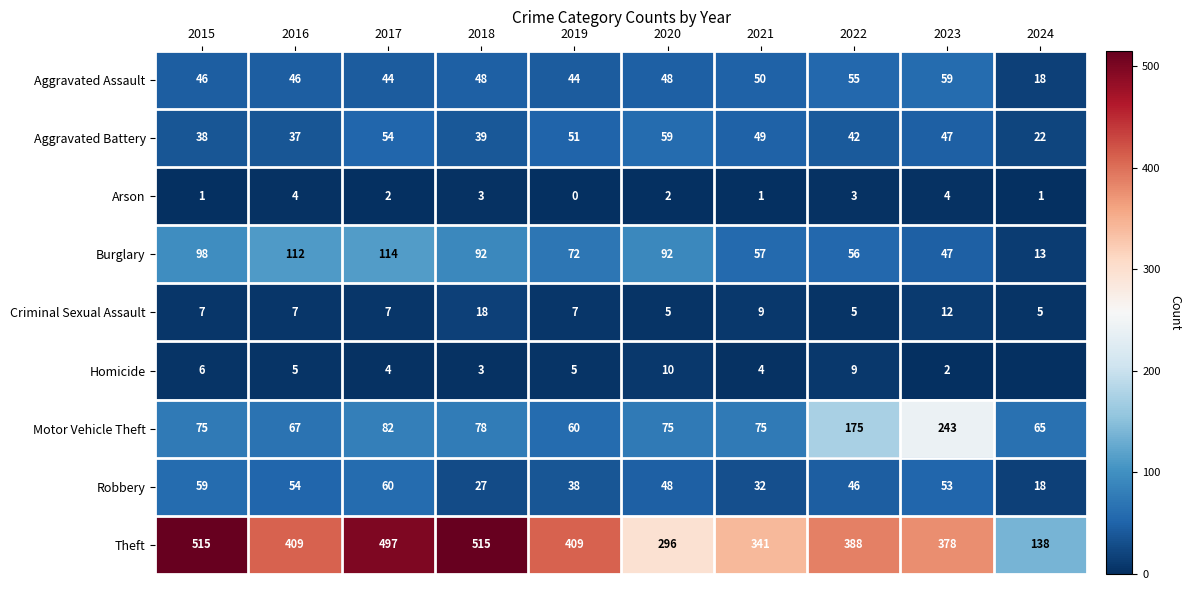

The value of Burglary at 2017 is 114. True or false?

True